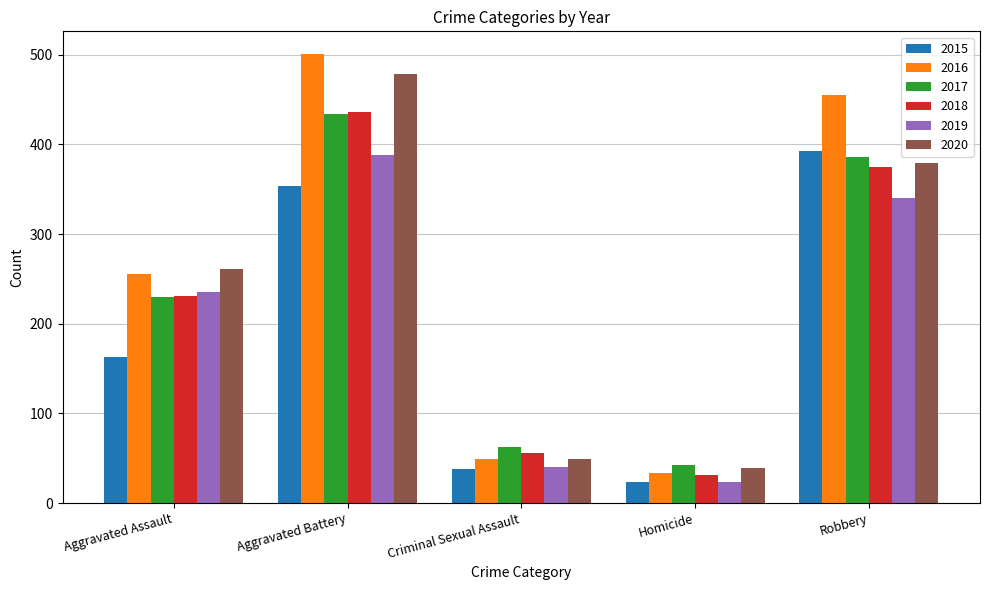

Which series has the largest total across all categories?

2016